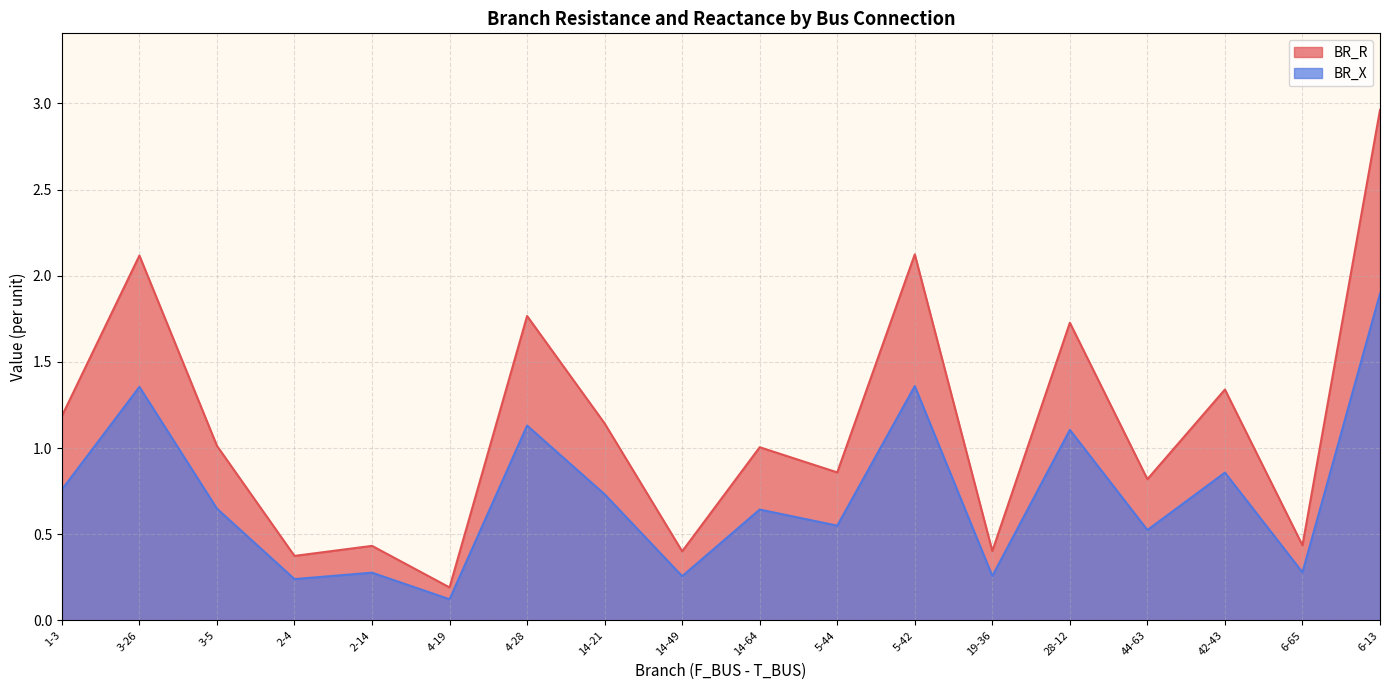

What is the spread (max minus min) of values at 5-42?

0.8